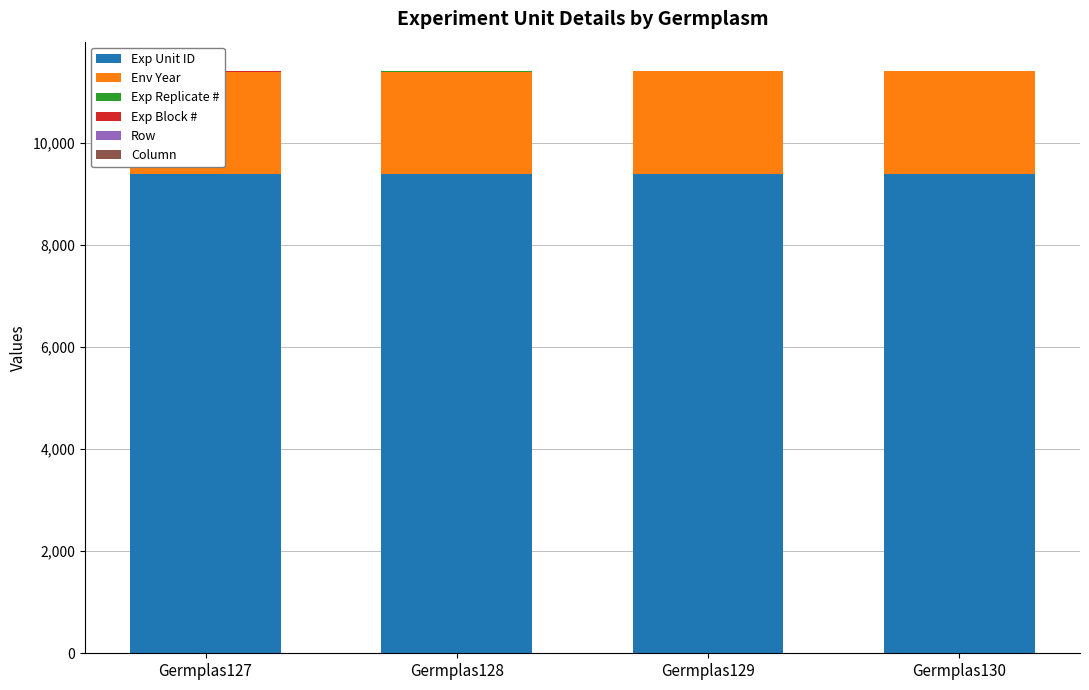

What is the smallest value displayed?

1